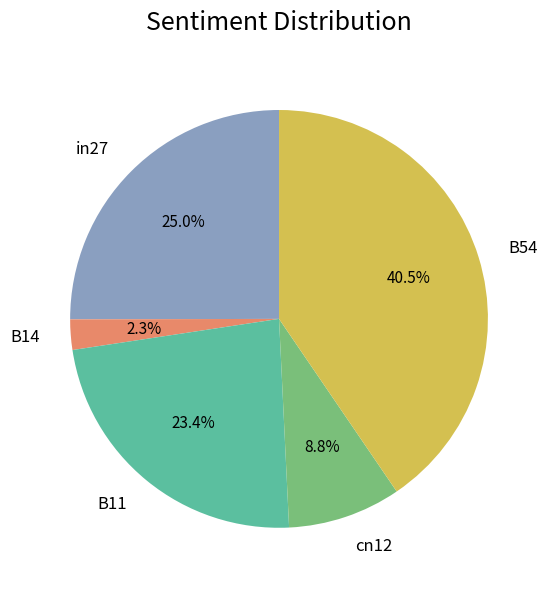

What percentage is NOT represented by B11?

76.6%